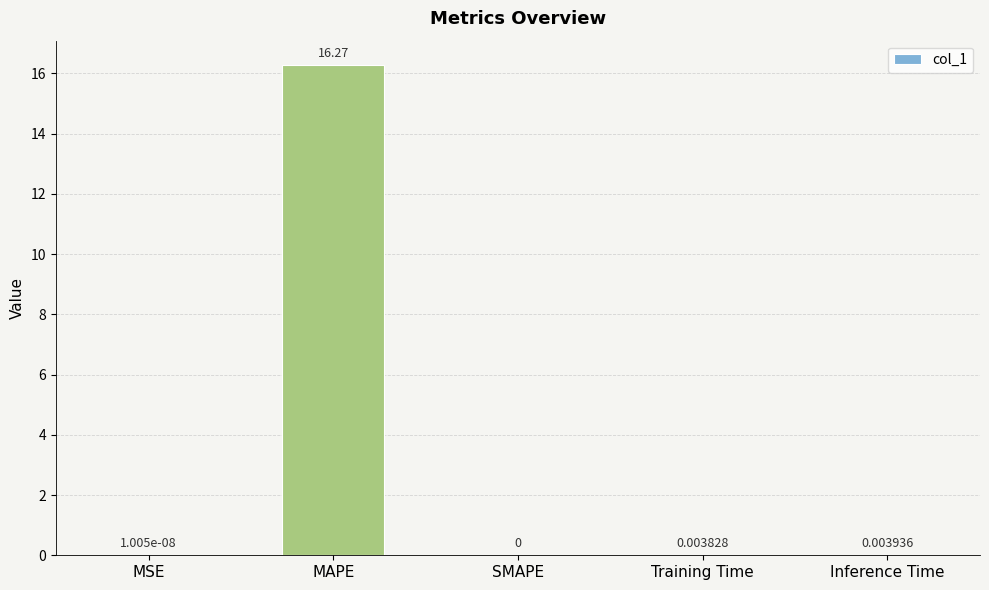

Where is the data nearest to the value 8?

Inference Time